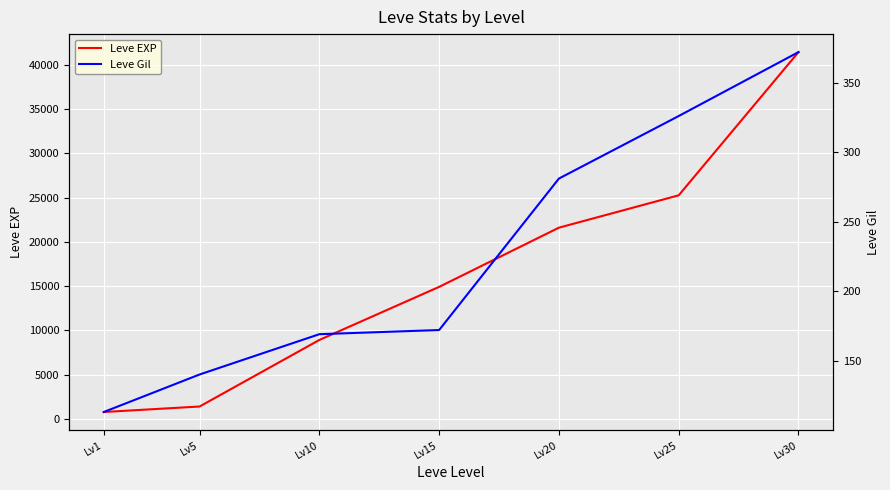

How many categories are shown in the chart?

7